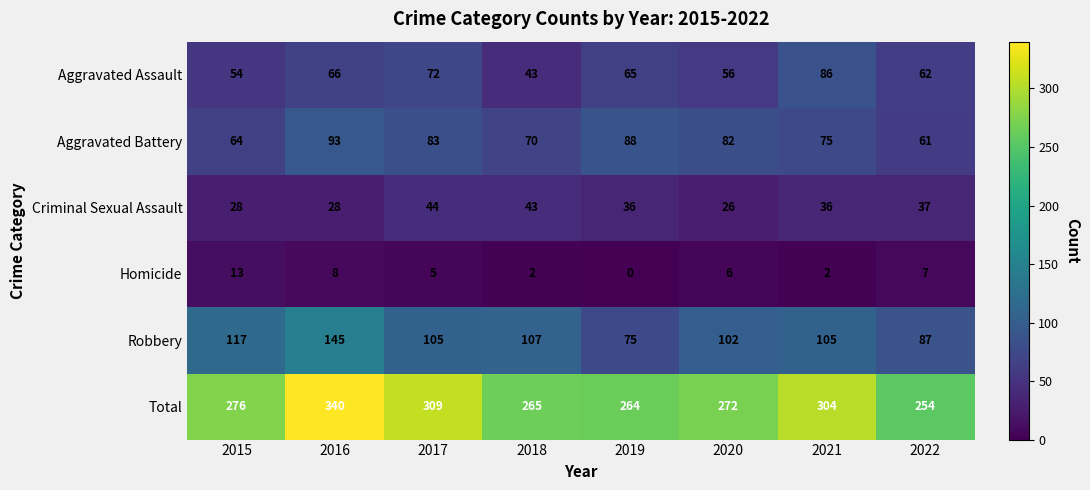

What is the approximate value of Homicide at 2017?

5